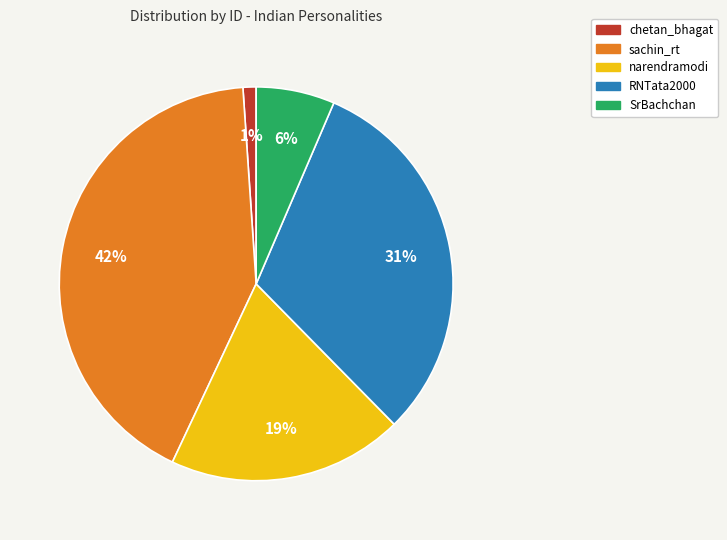

How many segments does this pie chart have?

5